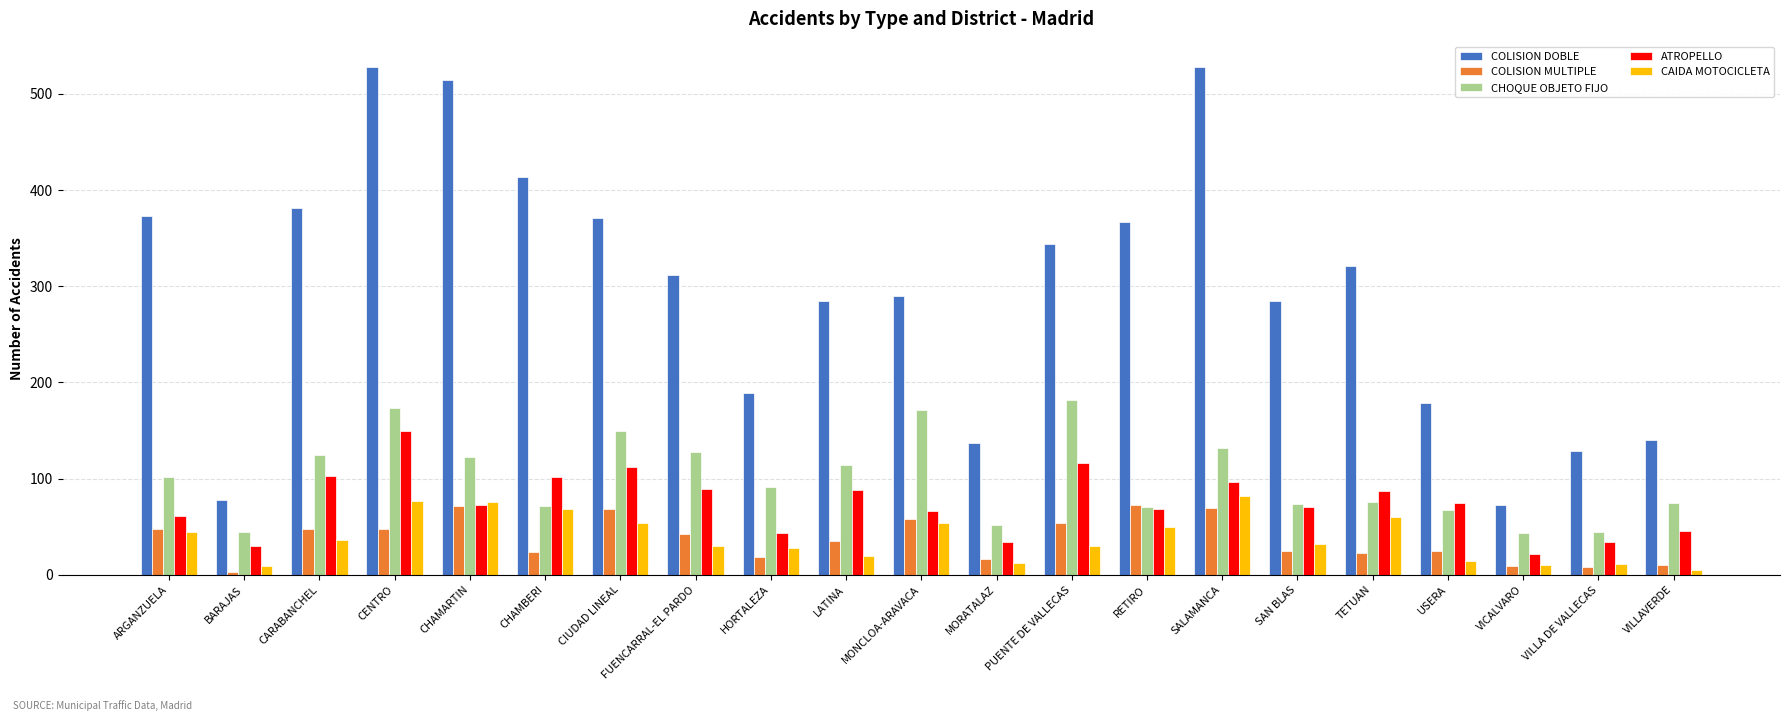

What is the difference between the maximum and second lowest values in the ATROPELLO series?

119